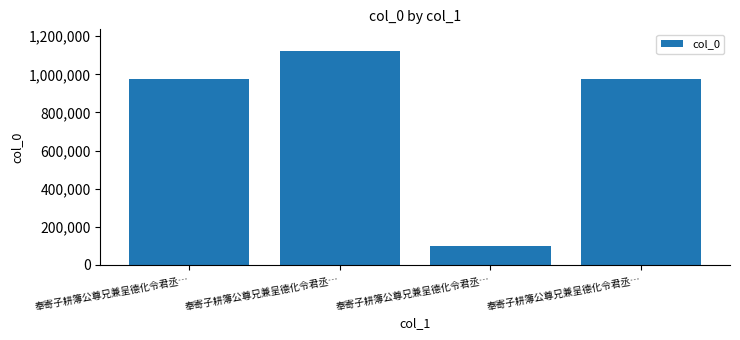

Read the value at 奉寄子耕簿公尊兄兼呈德化令君丞…, to the nearest 50.

1123900